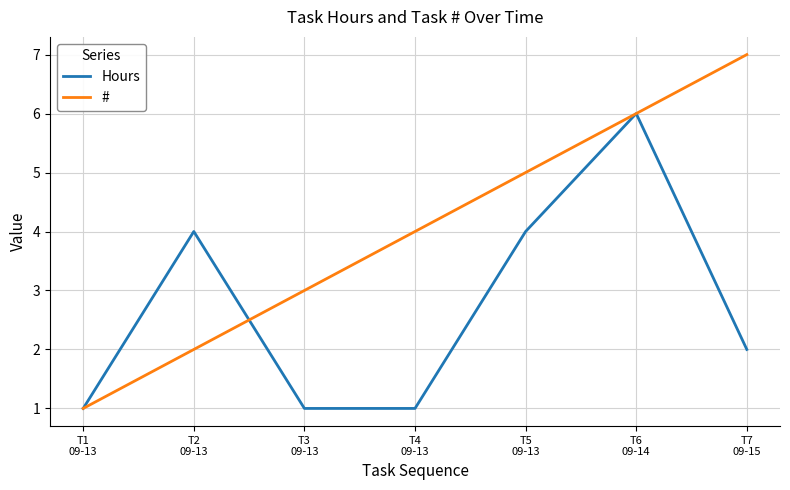

The value of Hours at T2
09-13 is 2. True or false?

False